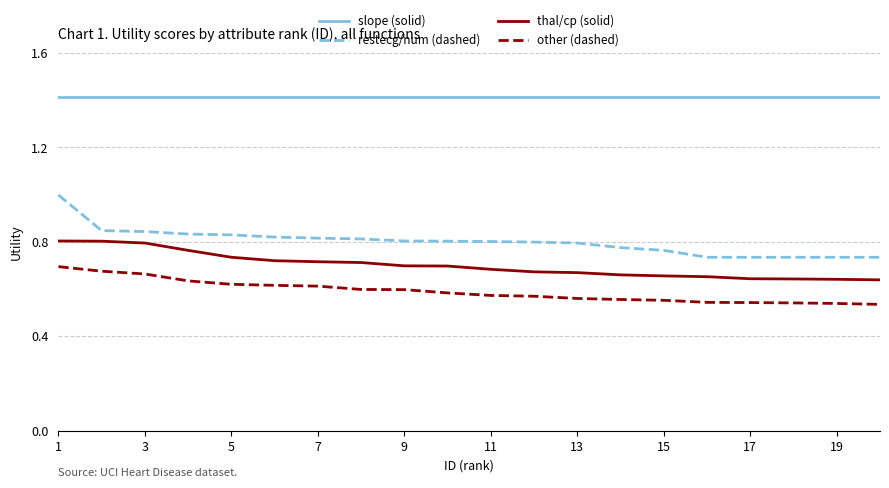

What are all the series names shown in the legend?

slope (solid), restecg/num (dashed), thal/cp (solid), other (dashed)